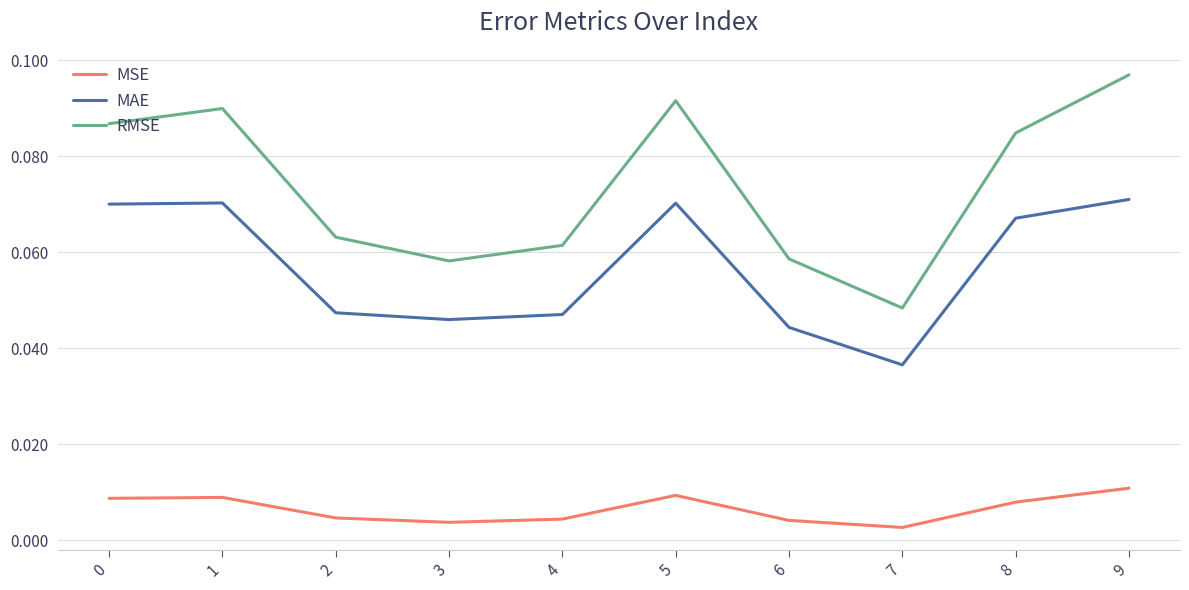

How many categories are shown in the chart?

10